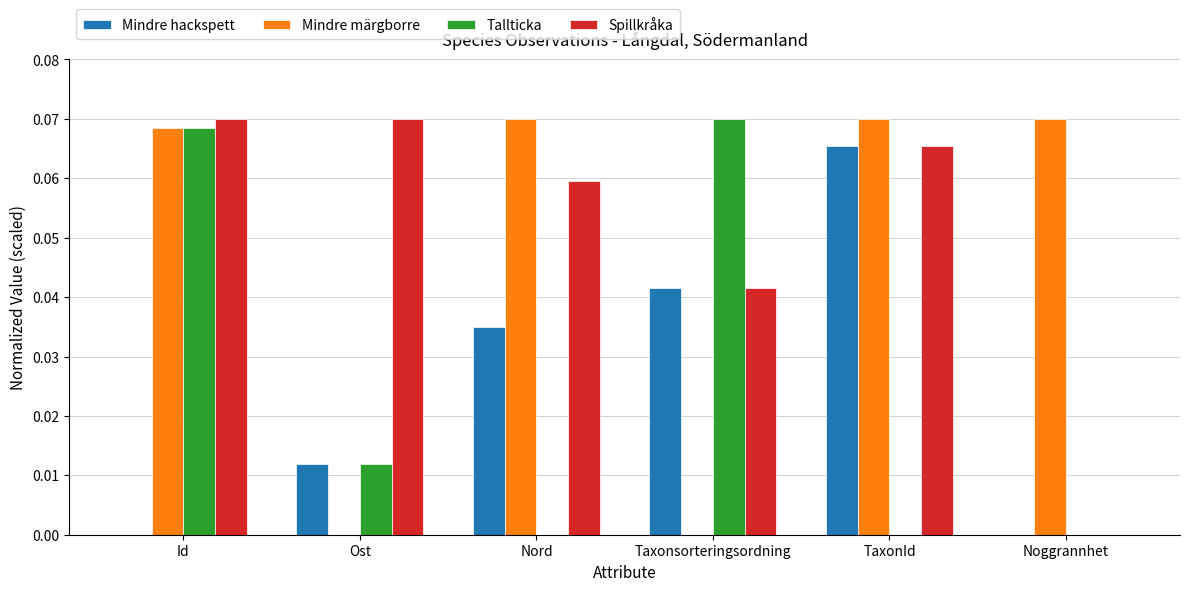

Which series has the largest total across all categories?

Spillkråka